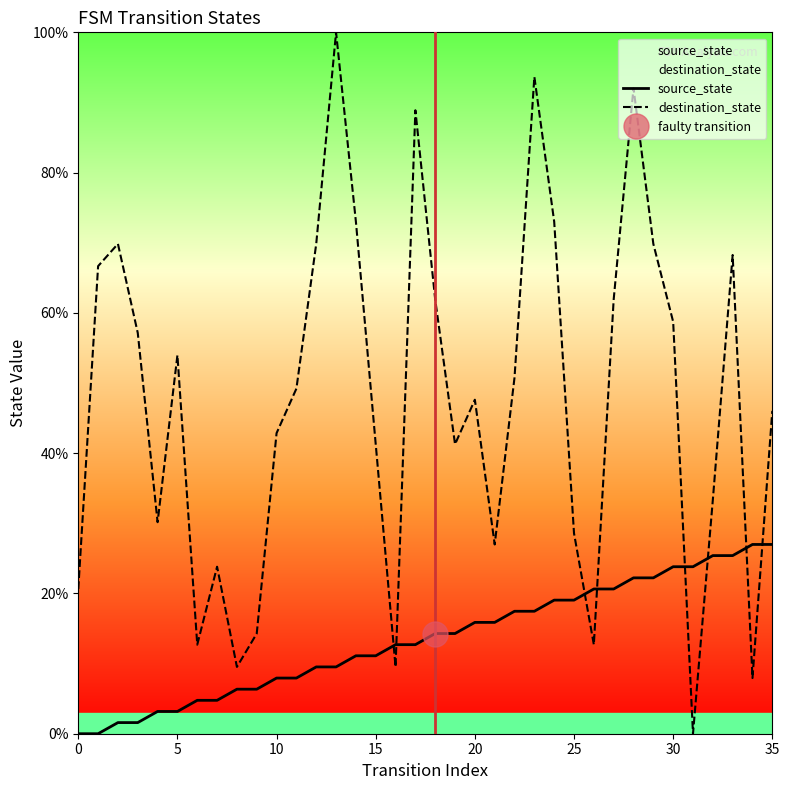

The source_state series shows 20.6 at 27. True or false?

True